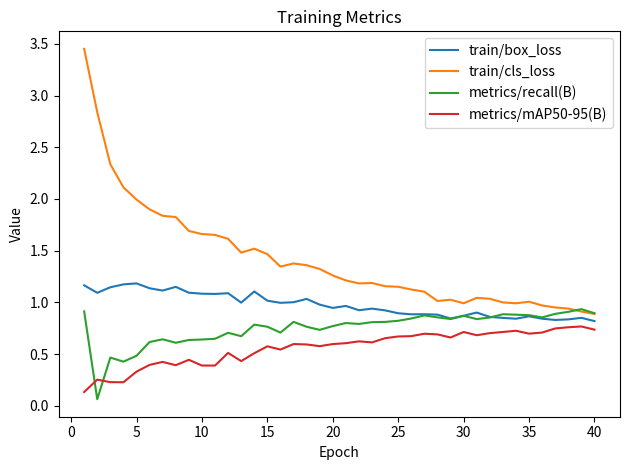

Count the number of categories in the chart.

40